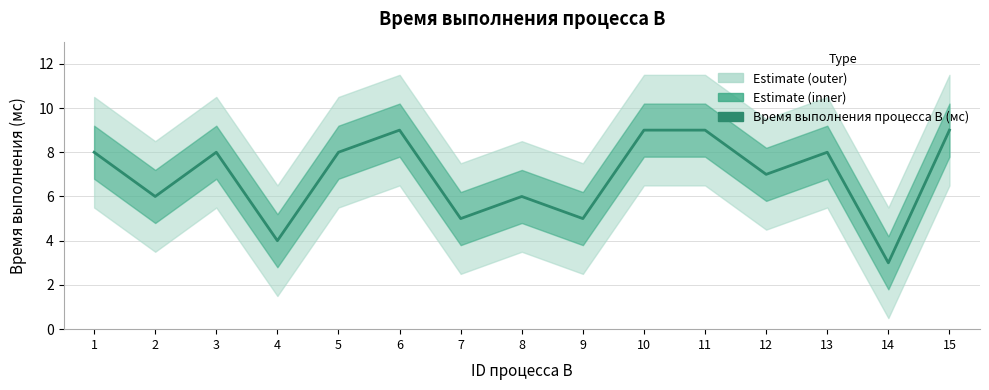

Count the number of categories in the chart.

15